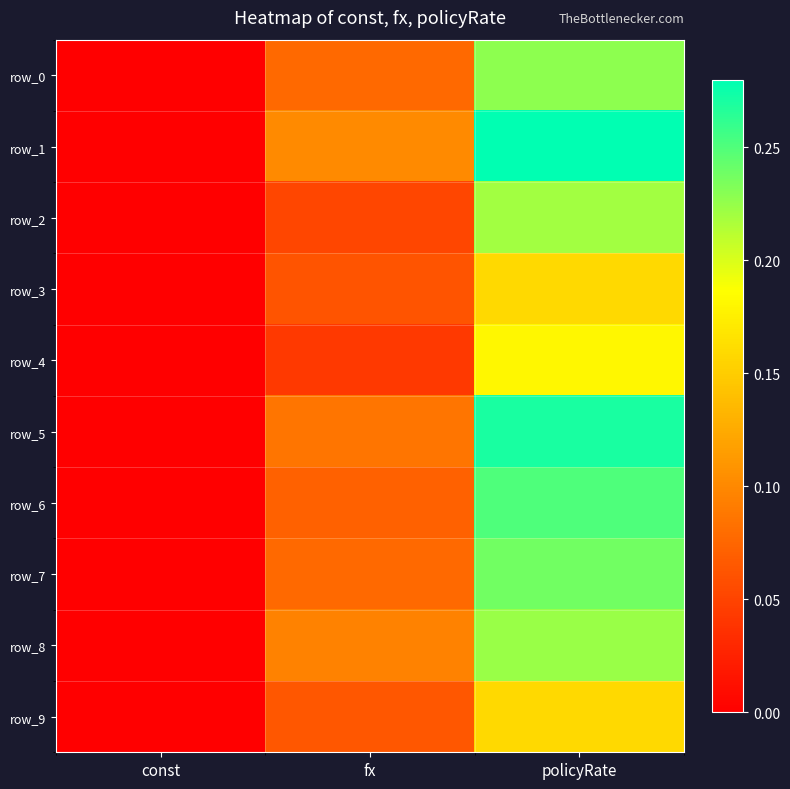

What is the sum of all row_1 values?

0.4